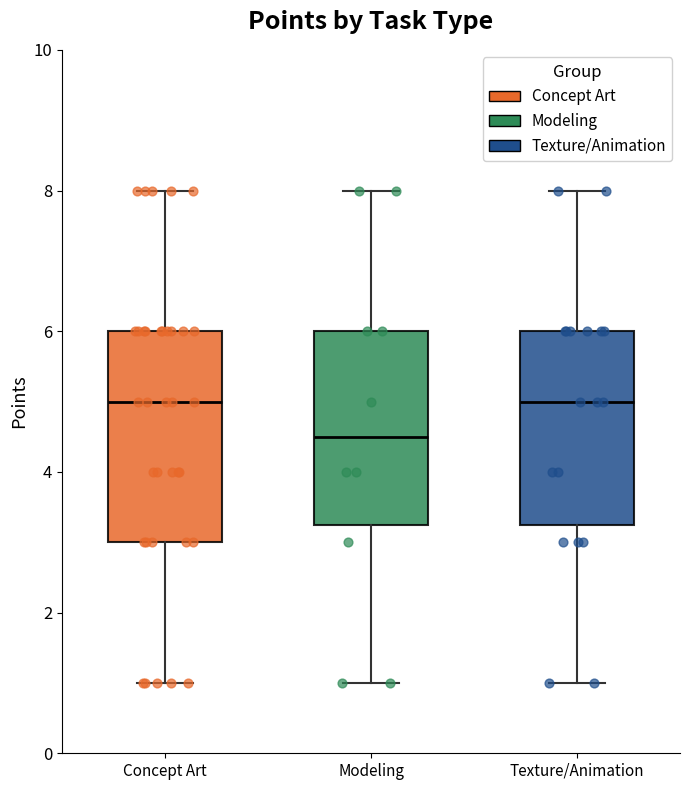

Which box is the tallest, from its lower edge to its upper edge?

Concept Art